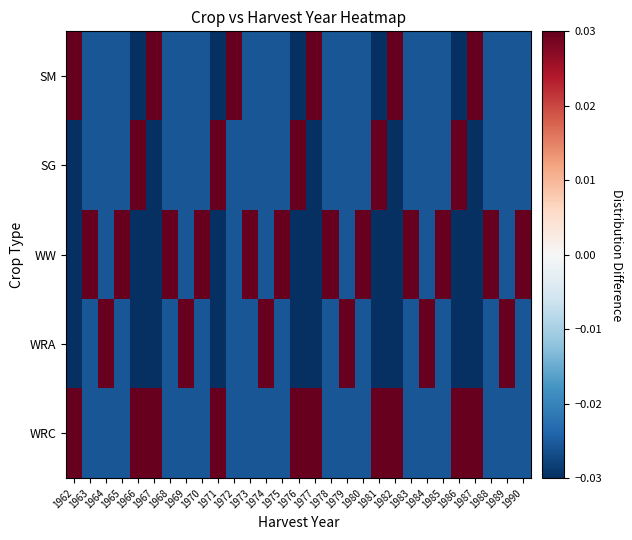

Reading right to left, what are all the values shown in this chart?

SM: 1990=-0.0	1989=-0.0	1988=-0.0	1987=0.1	1986=-0.1	1985=-0.0	1984=-0.0	1983=-0.0	1982=0.1	1981=-0.1	1980=-0.0	1979=-0.0	1978=-0.0	1977=0.1	1976=-0.1	1975=-0.0	1974=-0.0	1973=-0.0	1972=0.1	1971=-0.1	1970=-0.0	1969=-0.0	1968=-0.0	1967=0.1	1966=-0.1	1965=-0.0	1964=-0.0	1963=-0.0	1962=0.1
SG: 1990=-0.0	1989=-0.0	1988=-0.0	1987=-0.1	1986=0.1	1985=-0.0	1984=-0.0	1983=-0.0	1982=-0.1	1981=0.1	1980=-0.0	1979=-0.0	1978=-0.0	1977=-0.1	1976=0.1	1975=-0.0	1974=-0.0	1973=-0.0	1972=-0.0	1971=0.1	1970=-0.0	1969=-0.0	1968=-0.0	1967=-0.1	1966=0.1	1965=-0.0	1964=-0.0	1963=-0.0	1962=-0.1
WW: 1990=0.1	1989=-0.0	1988=0.1	1987=-0.1	1986=-0.1	1985=0.1	1984=-0.0	1983=0.1	1982=-0.1	1981=-0.1	1980=0.1	1979=-0.0	1978=0.1	1977=-0.1	1976=-0.1	1975=0.1	1974=-0.0	1973=0.1	1972=-0.0	1971=-0.1	1970=0.1	1969=-0.0	1968=0.1	1967=-0.1	1966=-0.1	1965=0.1	1964=-0.0	1963=0.1	1962=-0.1
WRA: 1990=-0.0	1989=0.1	1988=-0.0	1987=-0.1	1986=-0.1	1985=-0.0	1984=0.1	1983=-0.0	1982=-0.1	1981=-0.1	1980=-0.0	1979=0.1	1978=-0.0	1977=-0.1	1976=-0.1	1975=-0.0	1974=0.1	1973=-0.0	1972=-0.0	1971=-0.1	1970=-0.0	1969=0.1	1968=-0.0	1967=-0.1	1966=-0.1	1965=-0.0	1964=0.1	1963=-0.0	1962=-0.1
WRC: 1990=-0.0	1989=-0.0	1988=-0.0	1987=0.0	1986=0.0	1985=-0.0	1984=-0.0	1983=-0.0	1982=0.0	1981=0.0	1980=-0.0	1979=-0.0	1978=-0.0	1977=0.0	1976=0.0	1975=-0.0	1974=-0.0	1973=-0.0	1972=-0.0	1971=0.0	1970=-0.0	1969=-0.0	1968=-0.0	1967=0.0	1966=0.0	1965=-0.0	1964=-0.0	1963=-0.0	1962=0.0